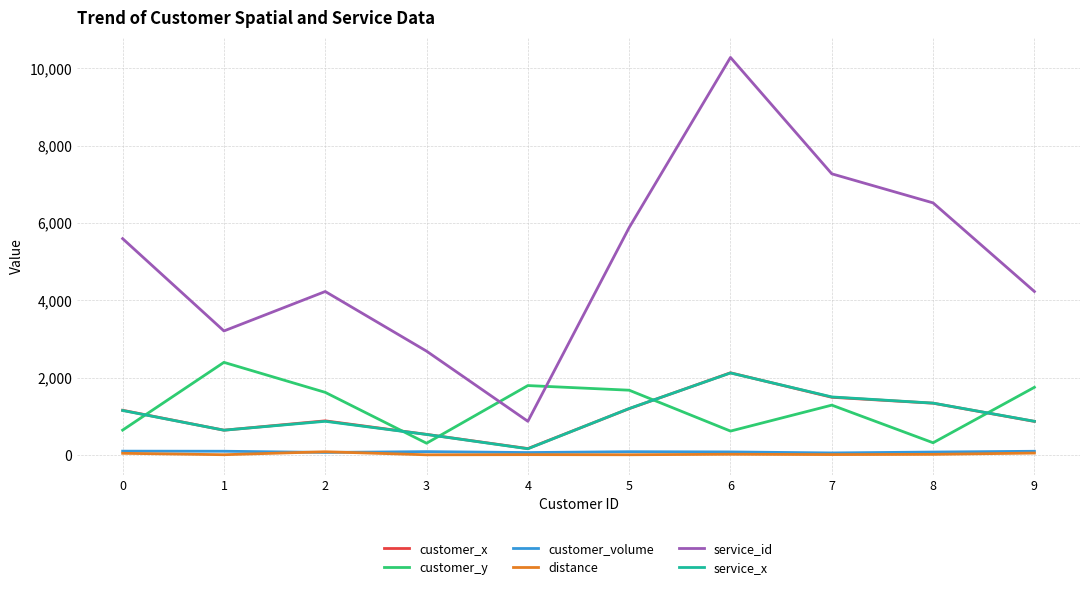

What value does the service_x series have at 0?

1150.0